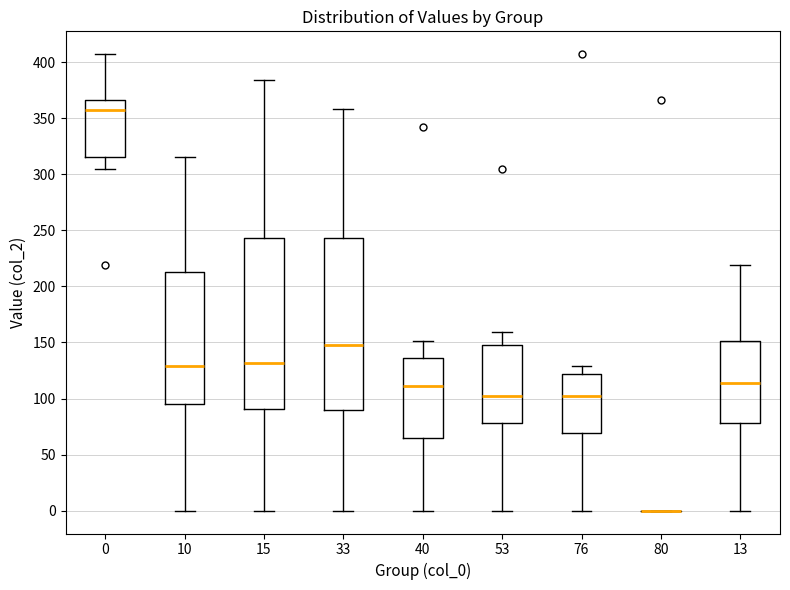

Reading left to right, transcribe this box plot: for each box, give where its median line is, the range the box spans, and where its two whiskers end, as read against the y-axis. The values are not printed on the chart, so give them approximately, as read against the axis.

0: median 355, box 315 to 365, whiskers 305 to 405
10: median 130, box 95 to 215, whiskers 0 to 315
15: median 130, box 90 to 245, whiskers 0 to 385
33: median 150, box 90 to 245, whiskers 0 to 360
40: median 110, box 65 to 135, whiskers 0 to 150
53: median 100, box 80 to 150, whiskers 0 to 160
76: median 100, box 70 to 120, whiskers 0 to 130
80: box collapsed to a line at 0, whiskers 0 to 0
13: median 115, box 80 to 150, whiskers 0 to 220